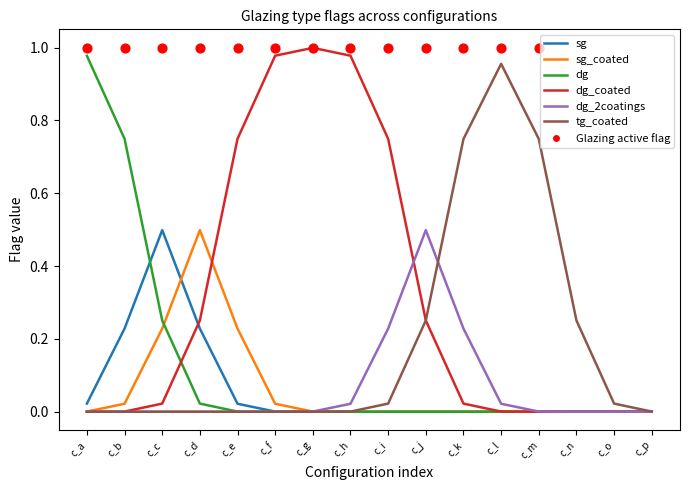

Which series has the largest total across all categories?

dg_coated